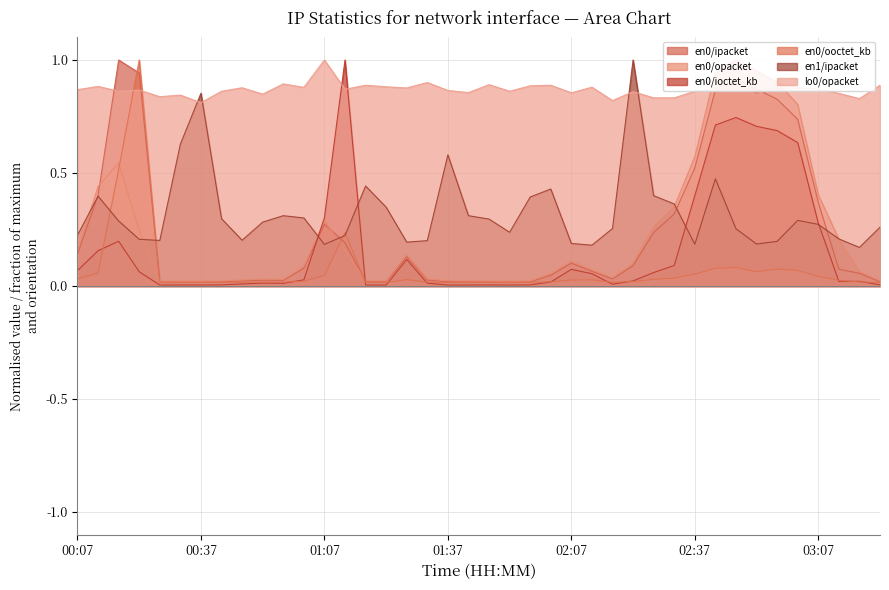

Reading right to left, what are all the values shown in this chart?

en0/ipacket: 0.0	0.1	0.1	0.4	0.7	0.8	0.9	0.9	0.9	0.5	0.3	0.2	0.1	0.0	0.1	0.1	0.0	0.0	0.0	0.0	0.0	0.0	0.0	0.1	0.0	0.0	0.2	0.3	0.1	0.0	0.0	0.0	0.0	0.0	0.0	0.0	0.9	1.0	0.4	0.1
en0/opacket: 0.0	0.1	0.2	0.4	0.8	0.9	1.0	1.0	0.9	0.6	0.4	0.3	0.1	0.0	0.1	0.1	0.1	0.0	0.0	0.0	0.0	0.0	0.0	0.1	0.0	0.0	0.2	0.3	0.1	0.0	0.0	0.0	0.0	0.0	0.0	0.0	0.2	0.5	0.4	0.2
en0/ioctet_kb: 0.0	0.0	0.0	0.3	0.6	0.7	0.7	0.7	0.7	0.4	0.1	0.1	0.0	0.0	0.1	0.1	0.0	0.0	0.0	0.0	0.0	0.0	0.0	0.1	0.0	0.0	1.0	0.3	0.0	0.0	0.0	0.0	0.0	0.0	0.0	0.0	0.1	0.2	0.2	0.1
en0/ooctet_kb: 0.0	0.0	0.0	0.0	0.1	0.1	0.1	0.1	0.1	0.1	0.0	0.0	0.0	0.0	0.0	0.0	0.0	0.0	0.0	0.0	0.0	0.0	0.0	0.0	0.0	0.0	0.2	0.0	0.0	0.0	0.0	0.0	0.0	0.0	0.0	0.0	1.0	0.5	0.1	0.0
en1/ipacket: 0.3	0.2	0.2	0.3	0.3	0.2	0.2	0.3	0.5	0.2	0.4	0.4	1.0	0.3	0.2	0.2	0.4	0.4	0.2	0.3	0.3	0.6	0.2	0.2	0.3	0.4	0.2	0.2	0.3	0.3	0.3	0.2	0.3	0.9	0.6	0.2	0.2	0.3	0.4	0.2
lo0/opacket: 0.9	0.8	0.9	0.9	0.9	0.9	0.8	0.9	0.9	0.9	0.8	0.8	0.9	0.8	0.9	0.9	0.9	0.9	0.9	0.9	0.9	0.9	0.9	0.9	0.9	0.9	0.9	1.0	0.9	0.9	0.8	0.9	0.9	0.8	0.8	0.8	0.9	0.9	0.9	0.9